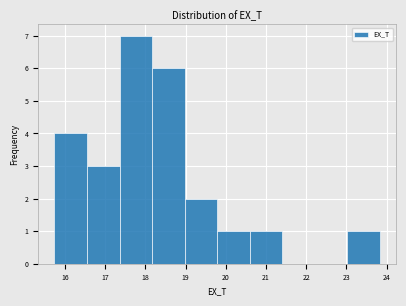

Reading left to right, transcribe this chart: for each bar, give the range it covers on the x-axis and its height. Neither the bar edges nor the heights are printed on the chart, so give them approximately, as read against the axes.

15.7 to 16.5: 4
16.5 to 17.4: 3
17.4 to 18.2: 7
18.2 to 19.0: 6
19.0 to 19.8: 2
19.8 to 20.6: 1
20.6 to 21.4: 1
21.4 to 22.2: 0
22.2 to 23.0: 0
23.0 to 23.8: 1